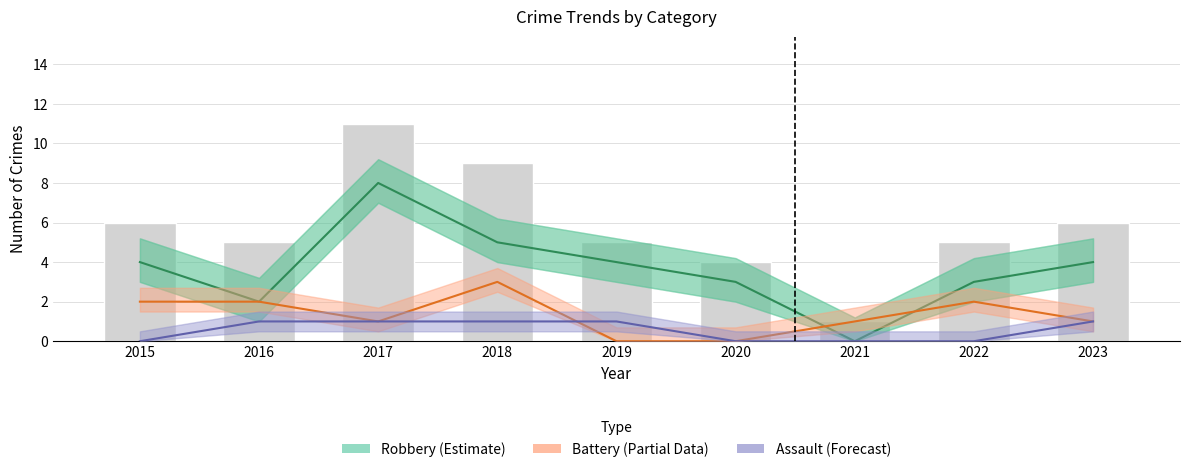

At which label does Aggravated Battery first exceed 1?

2015